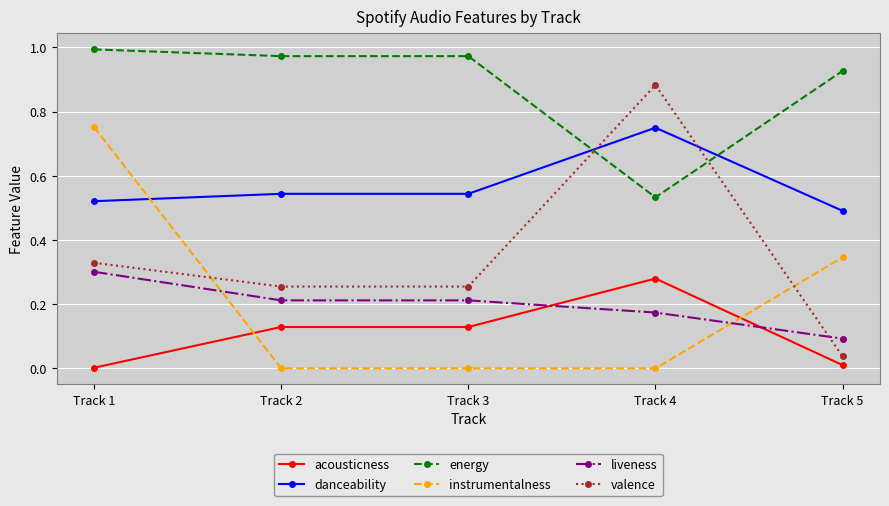

How many series are shown in this chart?

6